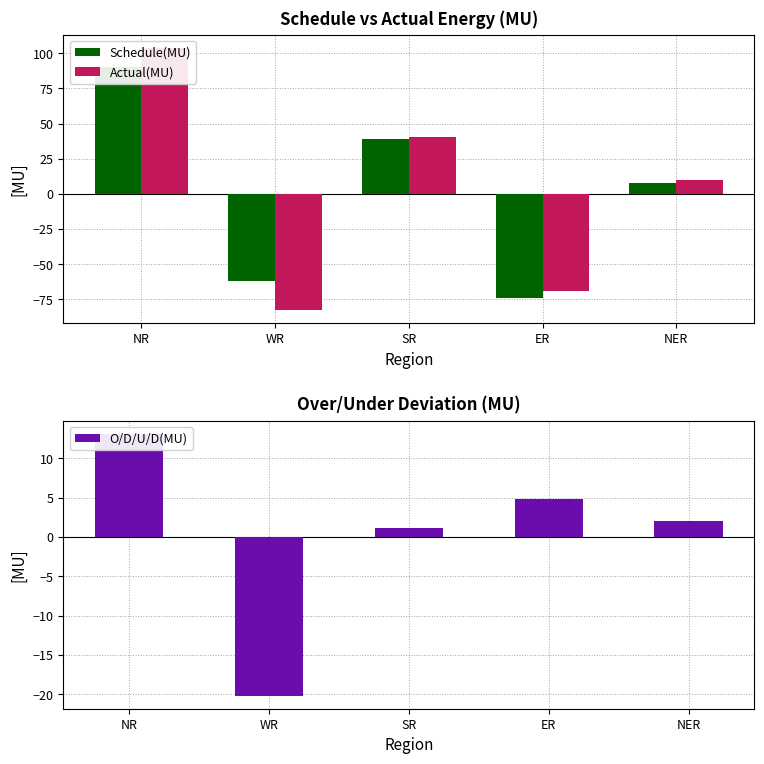

At how many categories does at least one series exceed 67?

1